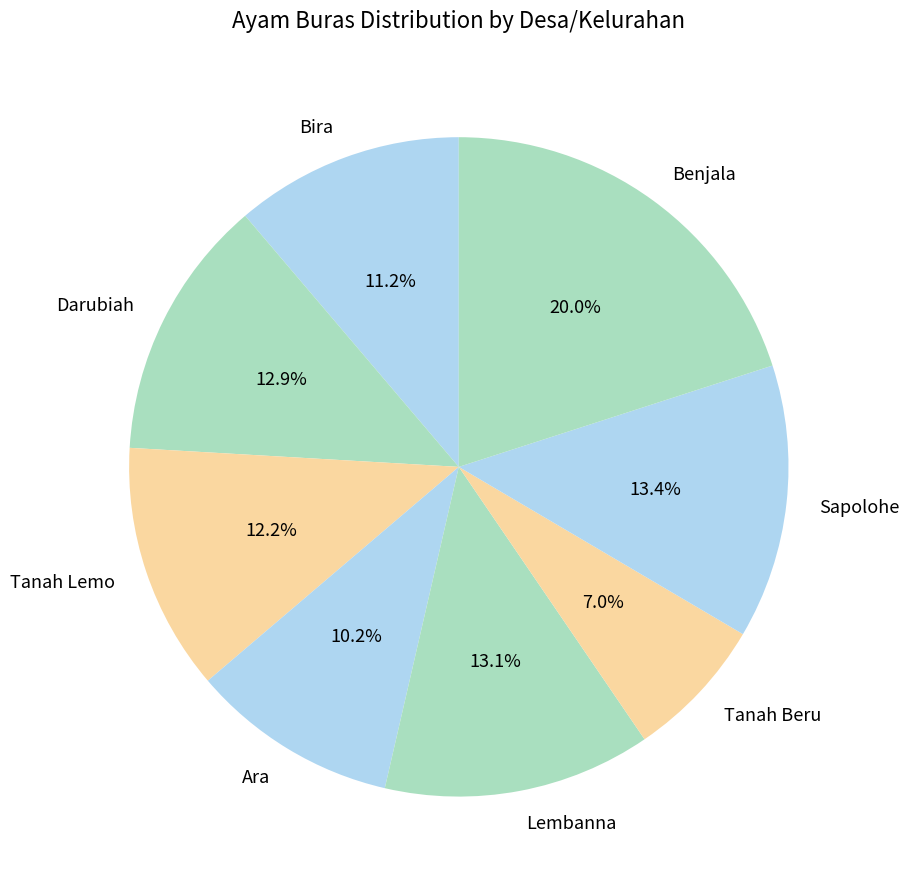

To the nearest percent, what is the average slice percentage?

12%